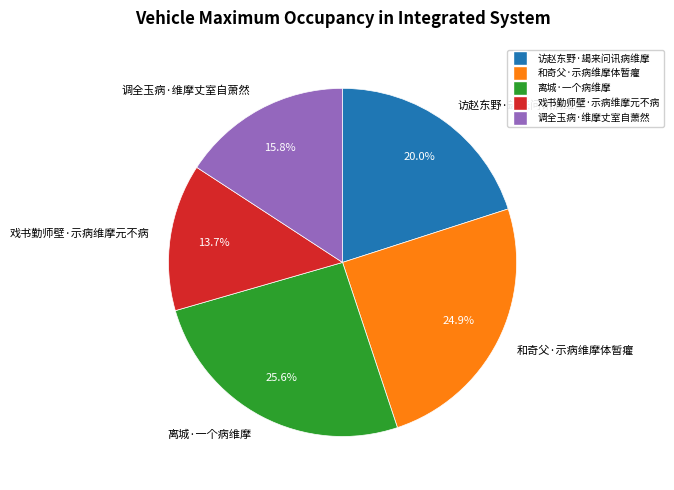

To the nearest percent, what is the difference between the 访赵东野·朅来问讯病维摩 and 调全玉病·维摩丈室自萧然 slice percentages?

4%